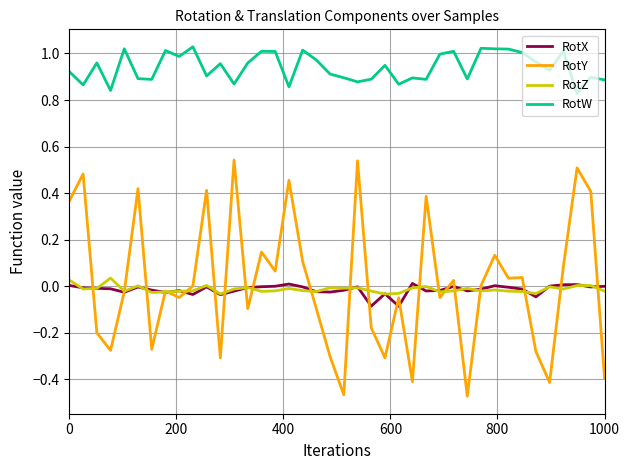

True or false: RotW and RotZ cross at least once.

False